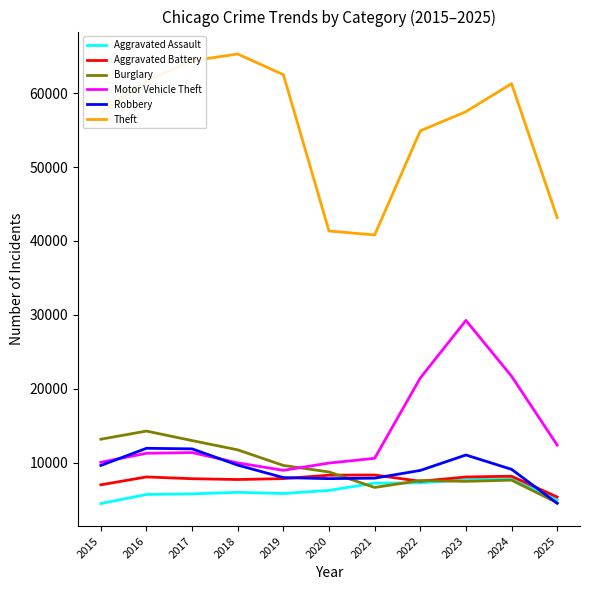

Which series has the largest total across all categories?

Theft